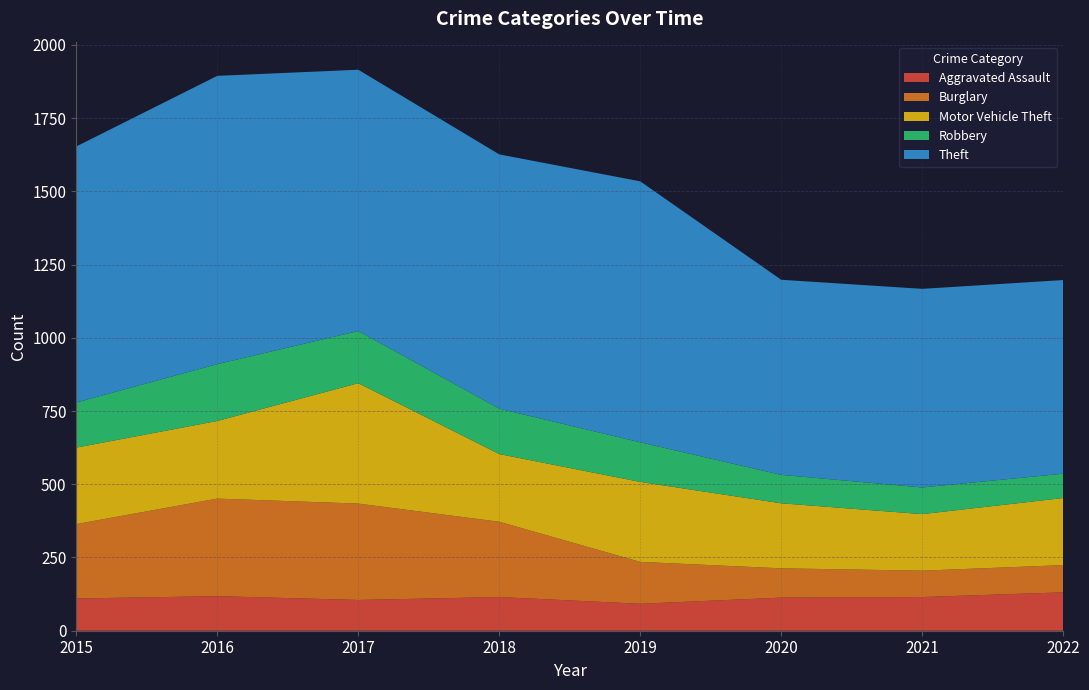

Reading left to right, extract all data points from this chart.

Aggravated Assault: 110	118	105	115	92	113	115	131
Burglary: 254	333	329	257	143	100	90	93
Motor Vehicle Theft: 261	265	411	231	273	222	193	229
Robbery: 154	194	178	155	135	97	91	83
Theft: 874	984	892	868	891	666	678	661